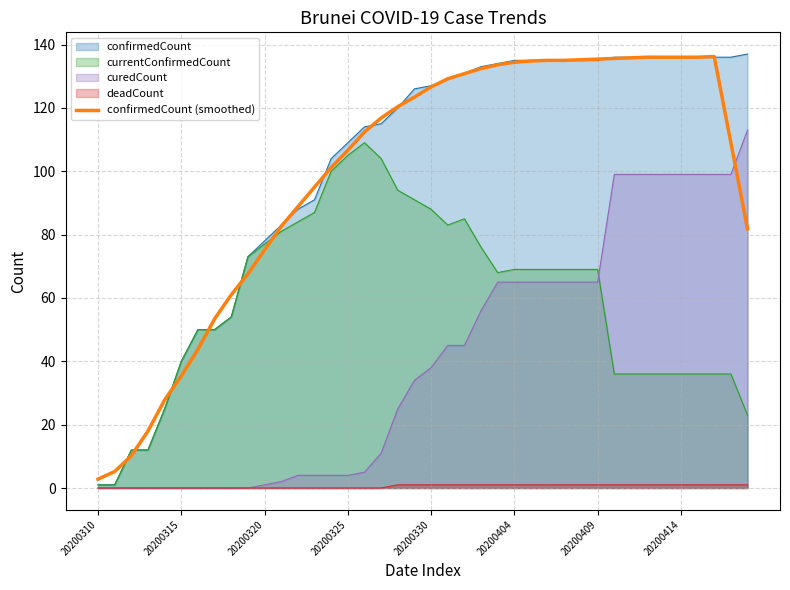

Which series has the largest range (max minus min)?

confirmedCount